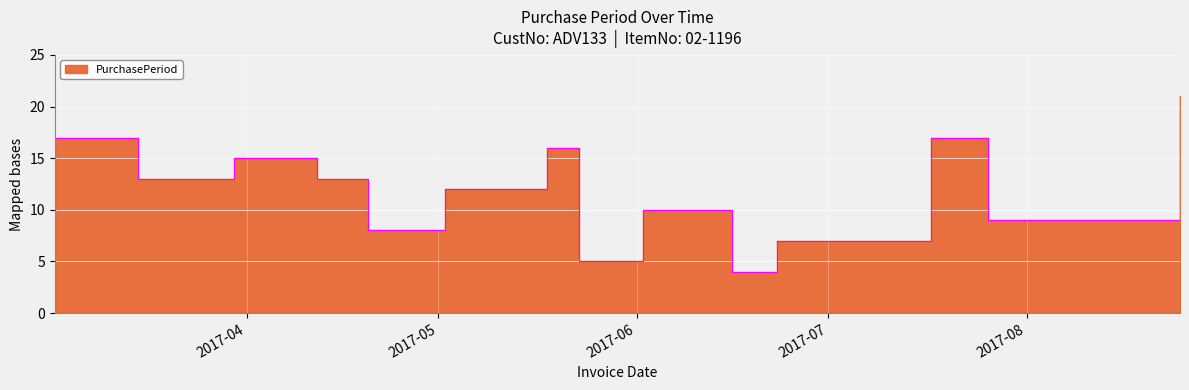

What is the ratio of the value at 2017-07-26 to the value at 2017-05-18?

0.6